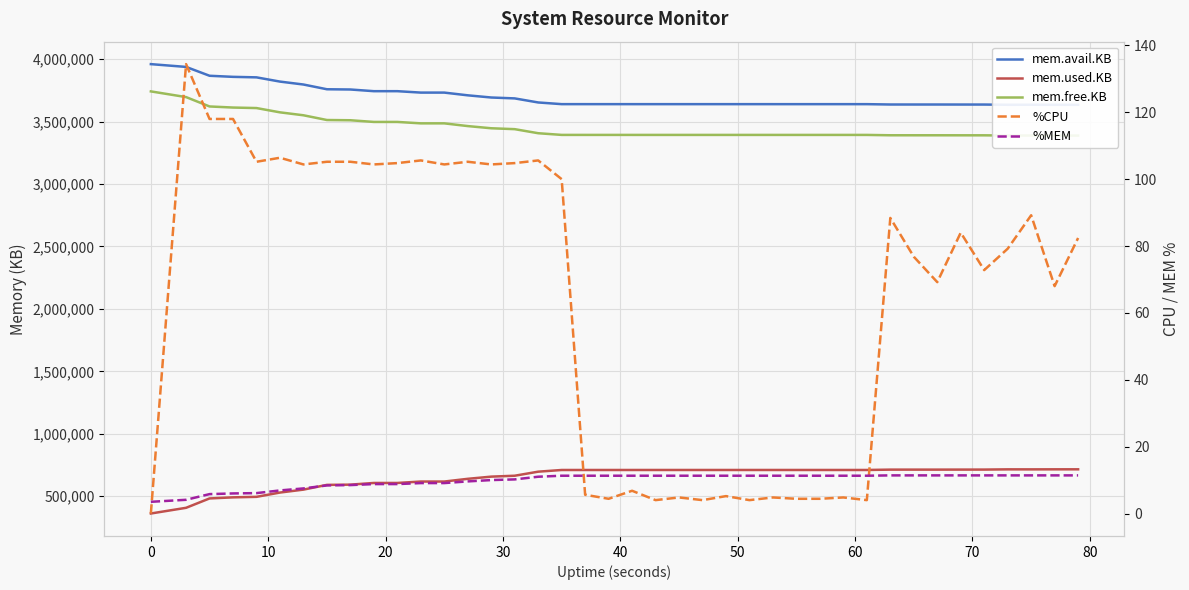

How many distinct data groups are displayed?

5